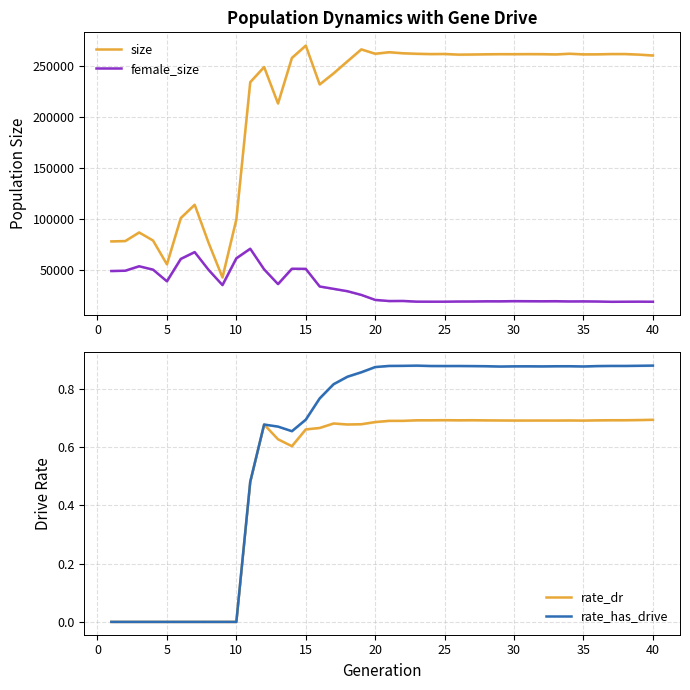

True or false: rate_dr has more than 2 interior local peaks.

True